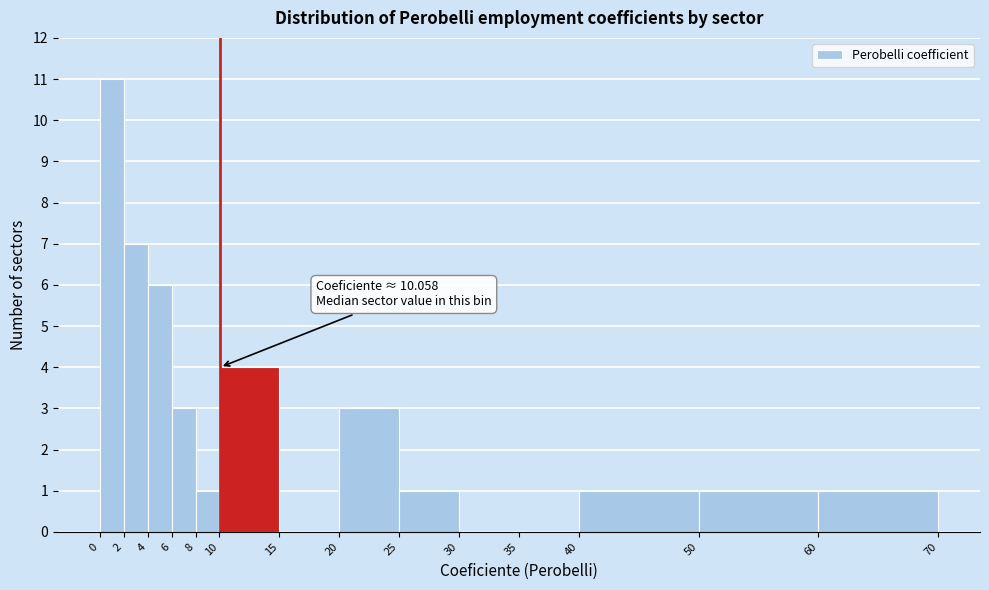

Over which range of the x-axis is the bar tallest?

0 to 2